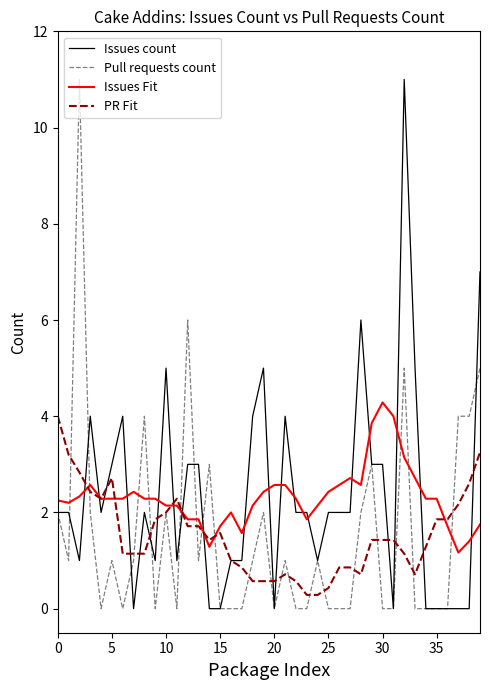

What is the greatest value displayed?

11.0